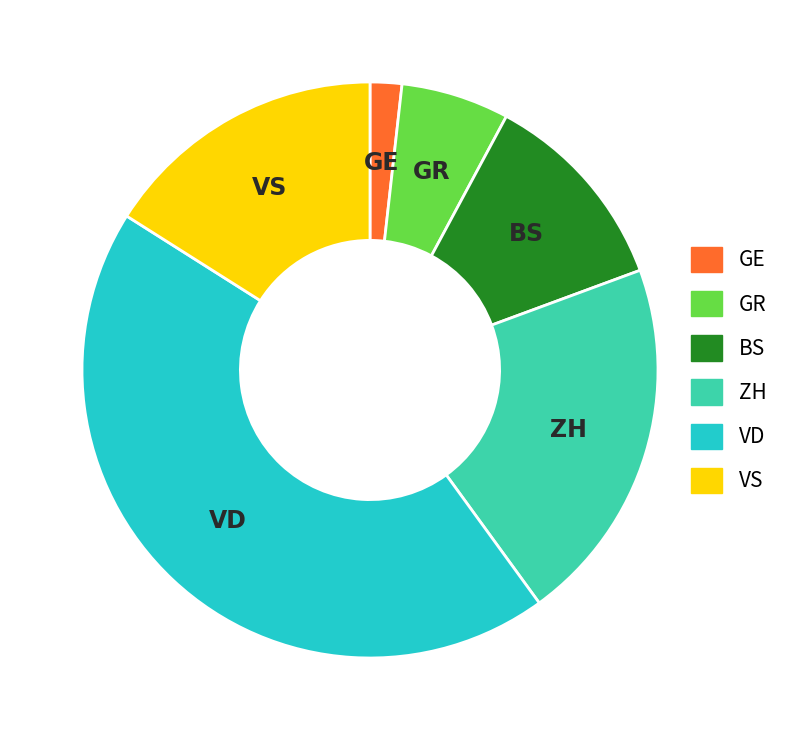

The ZH slice represents 21% of the pie. True or false?

True